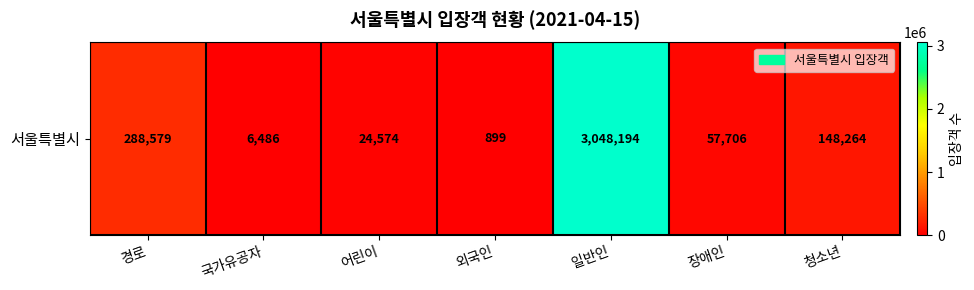

What is the ratio of the value at 청소년 to the value at 장애인?

2.6